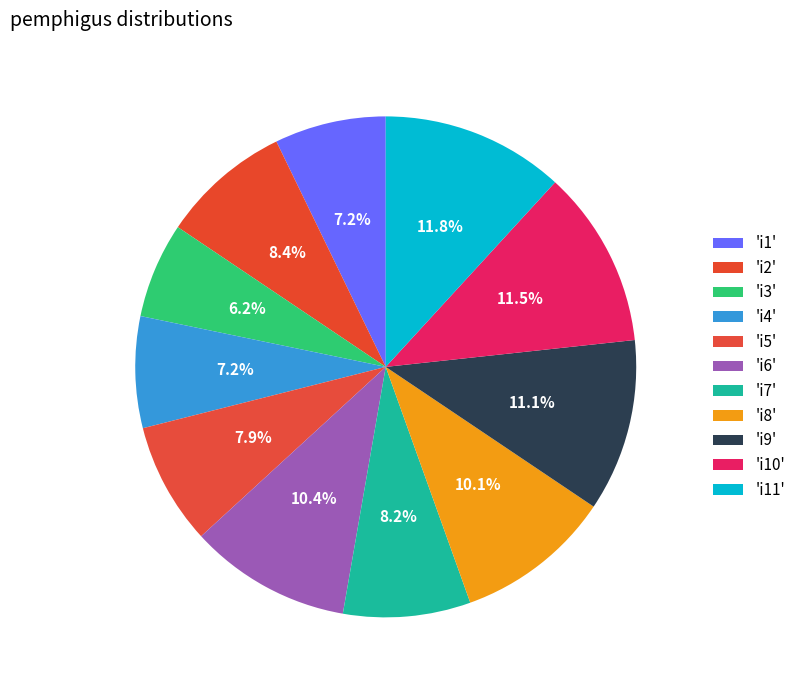

Which category has the biggest portion of the pie?

i11